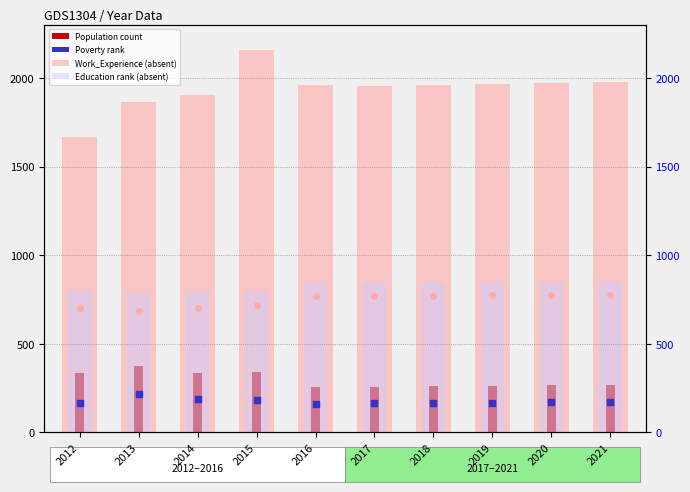

What is the total value across all series at 2020?

4036